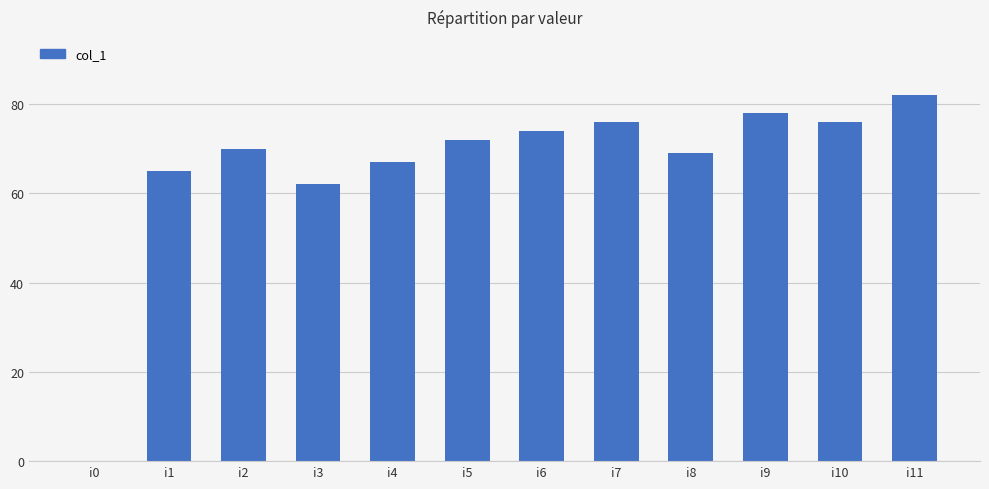

At which category does the chart reach its peak across all series?

i11